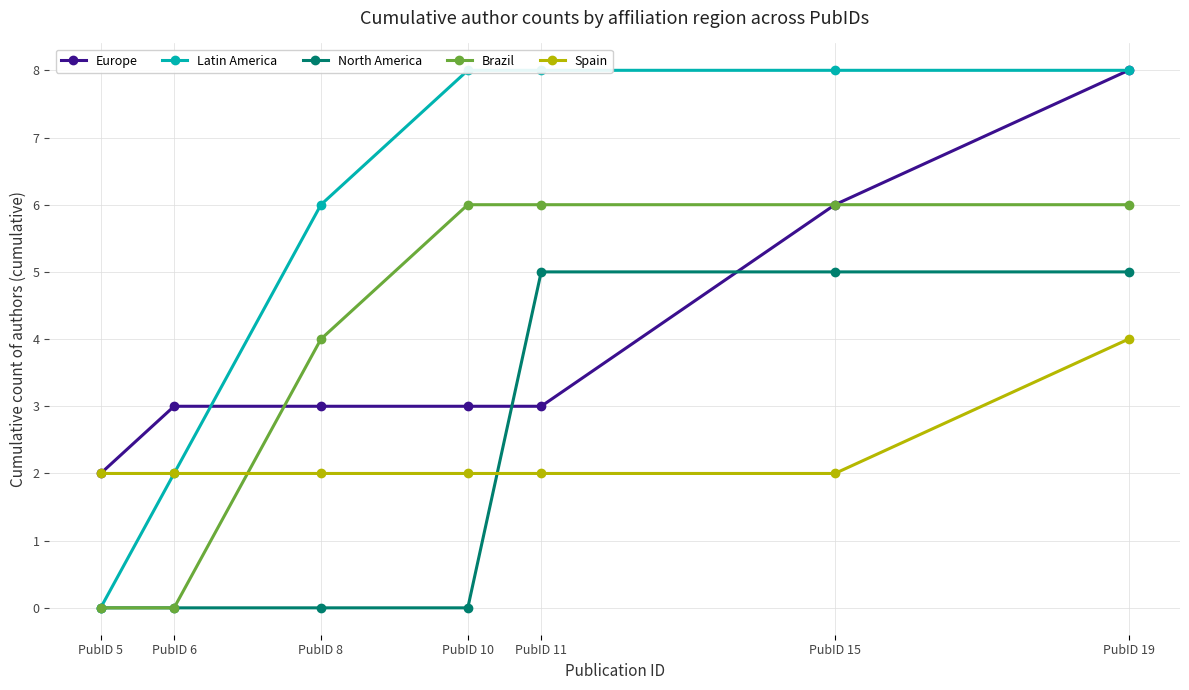

Count the number of data series in this chart.

5